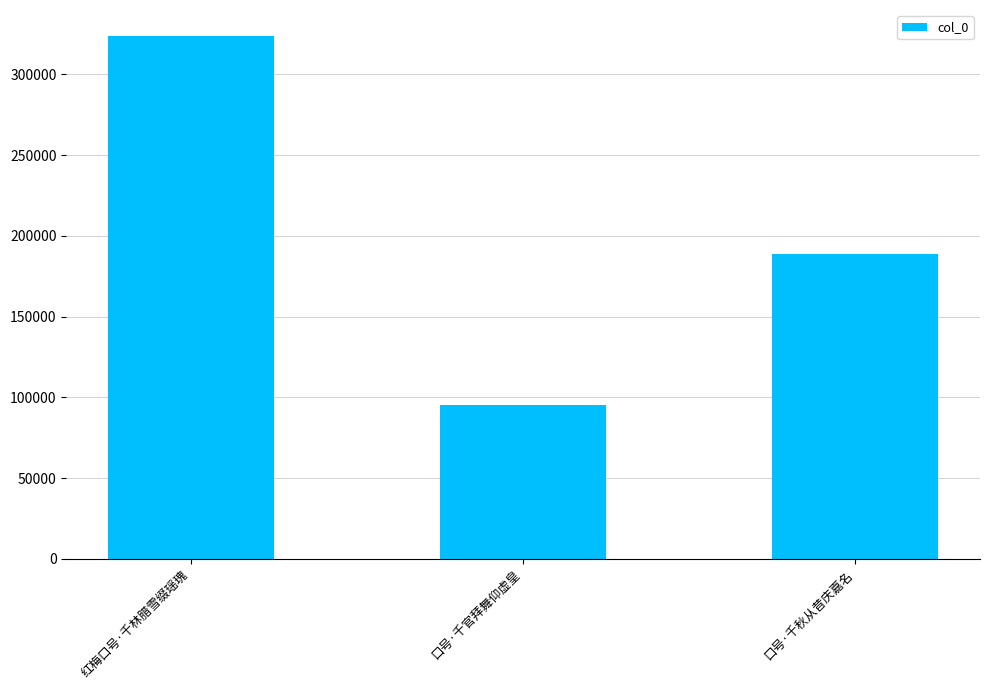

Reading right to left, list all the values displayed in this chart.

188699	95086	323713